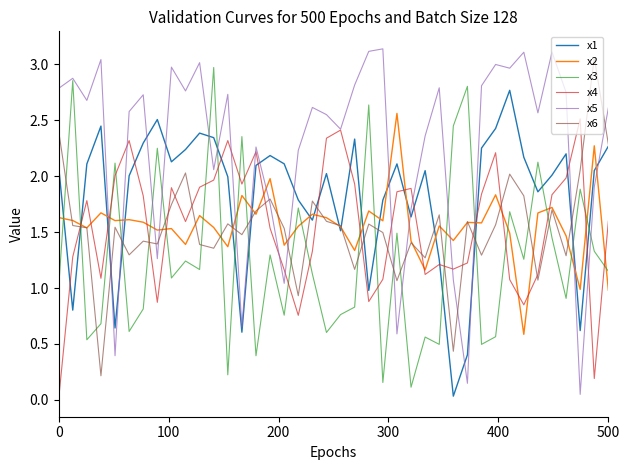

Which series has the widest spread of values?

x5